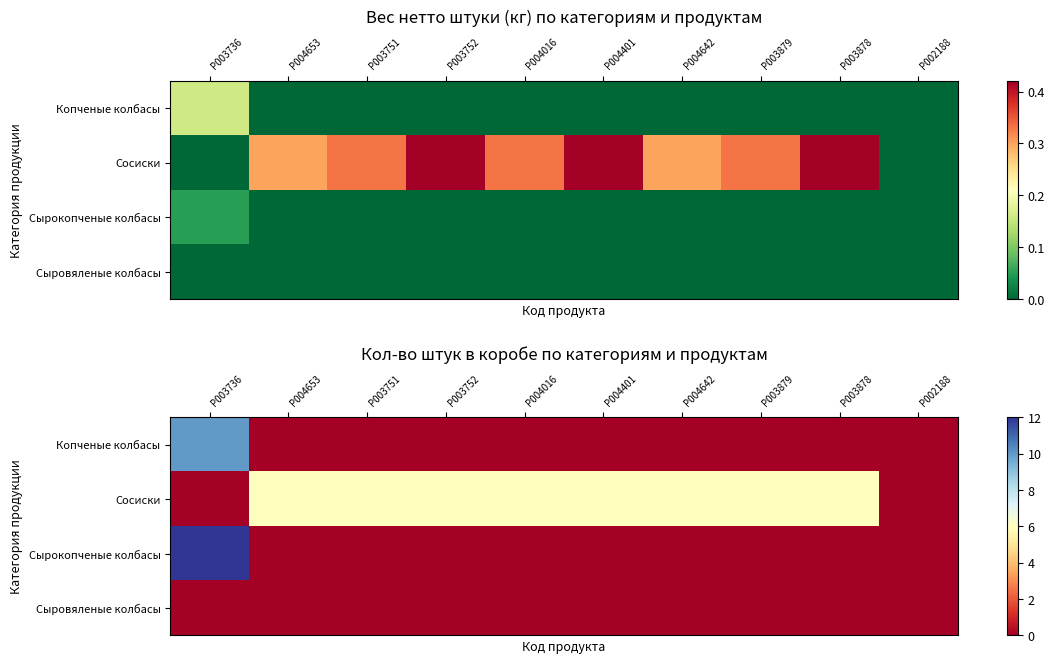

At which label is Сыровяленые колбасы closest to 0?

P003736